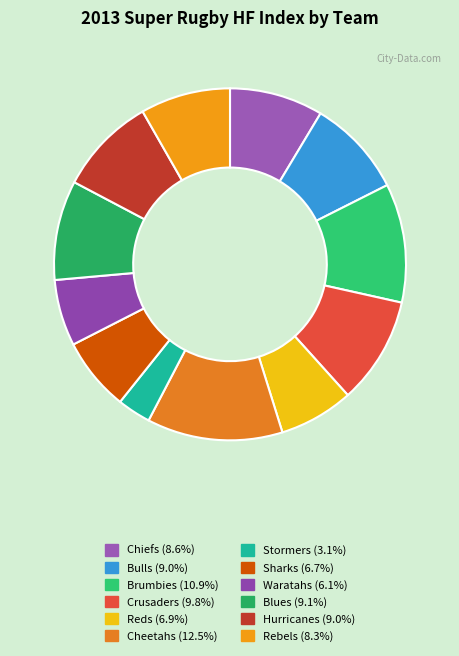

What is the smallest slice in the pie chart?

Stormers